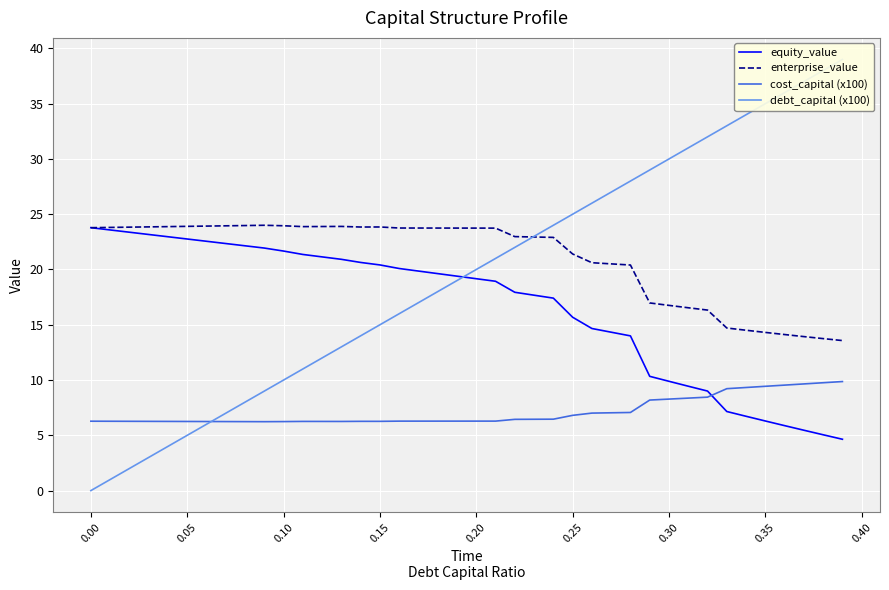

What is the highest value of the enterprise_value series?

24.0